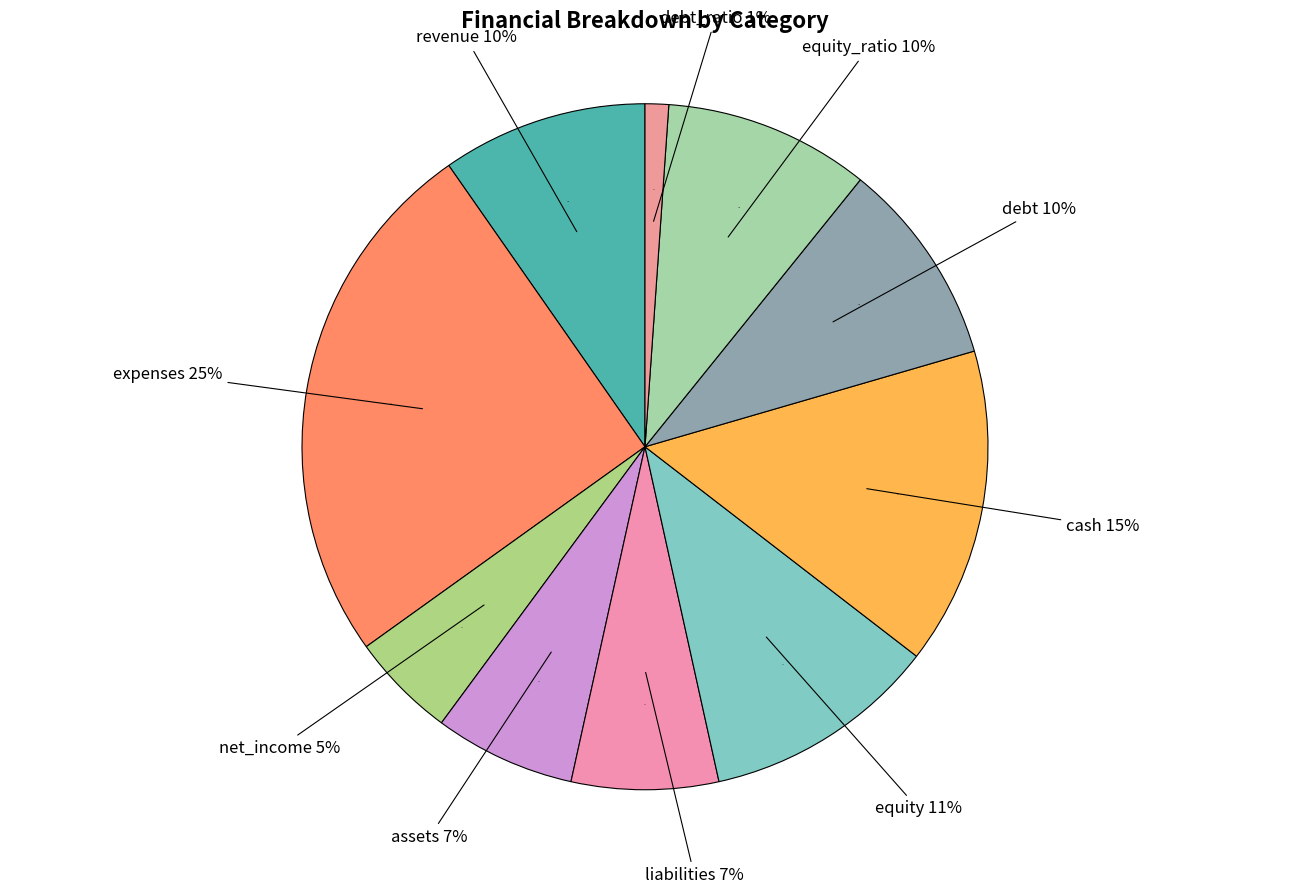

Is there a majority slice in this chart?

No